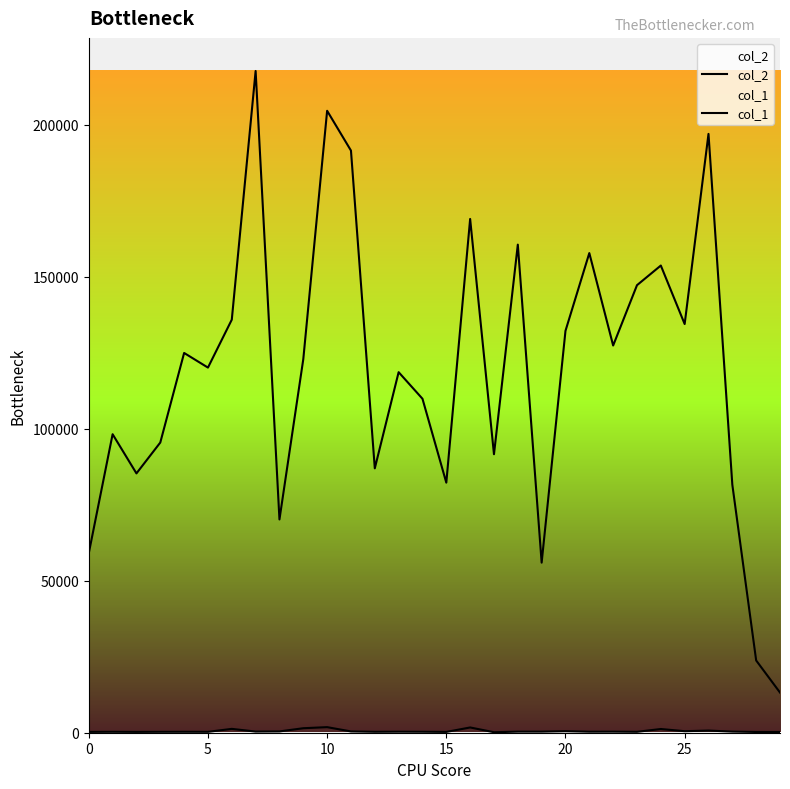

At which label does col_1 reach its minimum?

17